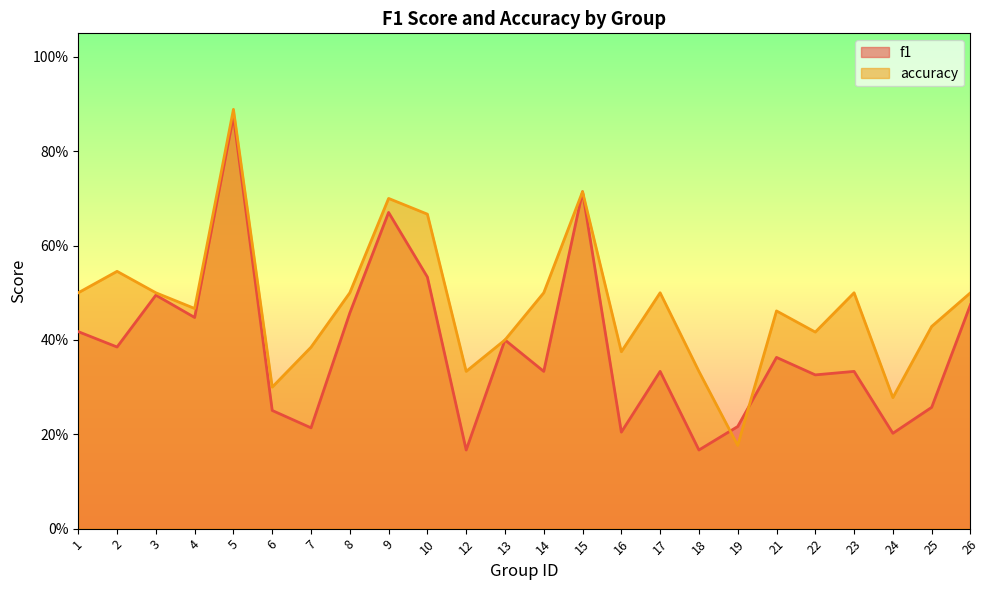

Which series changed the most between 4 and 9?

accuracy